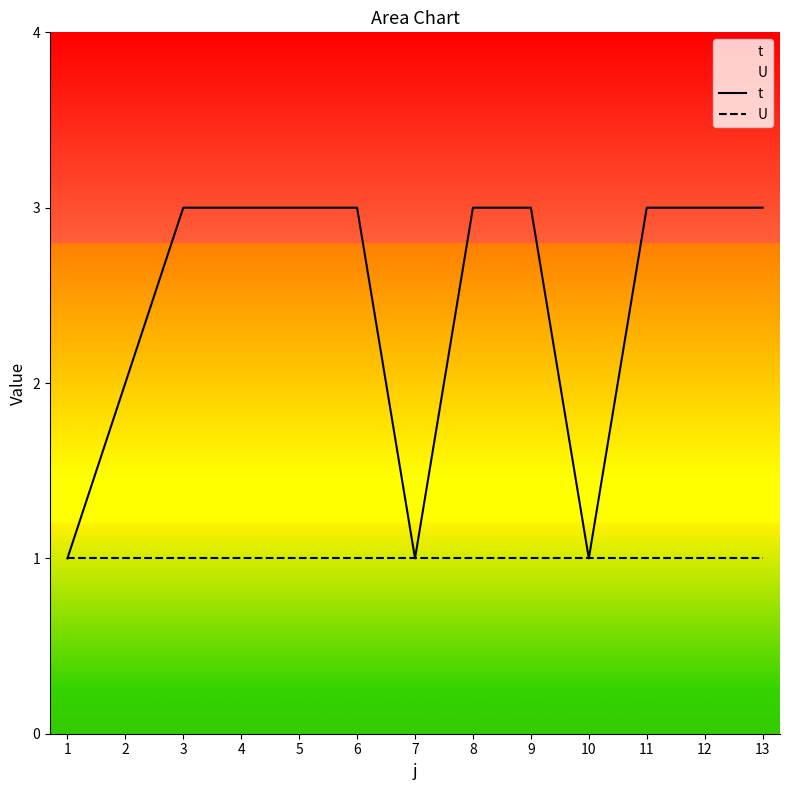

List the labels in order of U value, largest first.

1, 2, 3, 4, 5, 6, 7, 8, 9, 10, 11, 12, 13